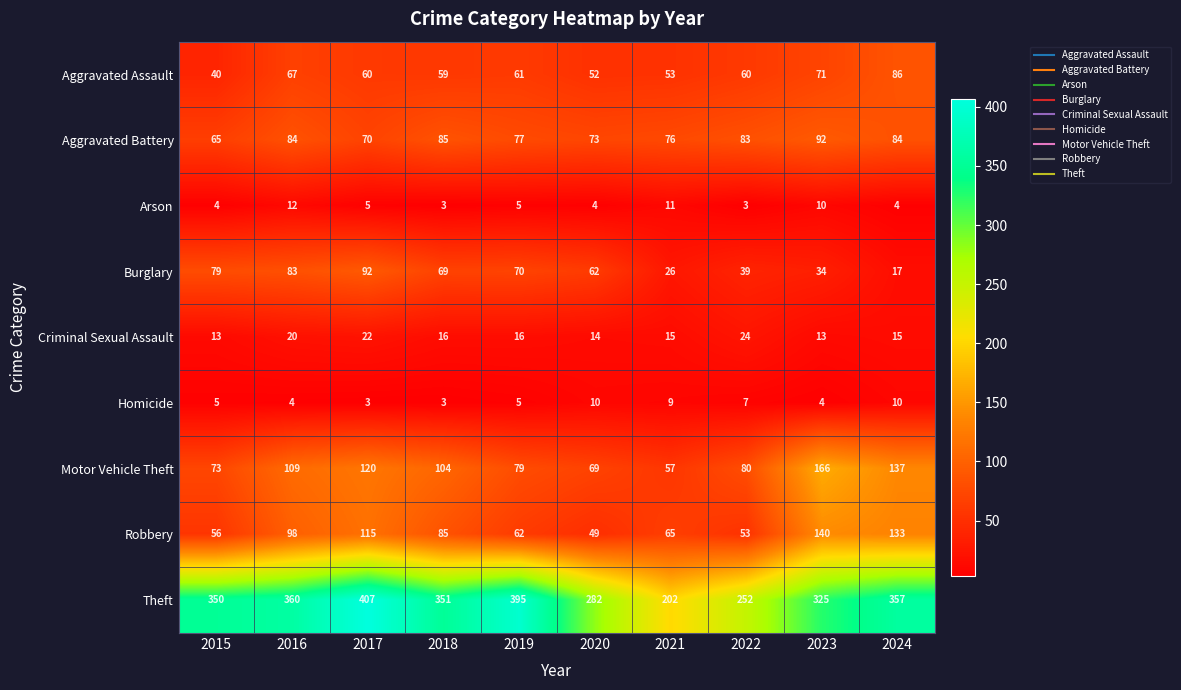

Which label corresponds to the largest value in the chart?

2017